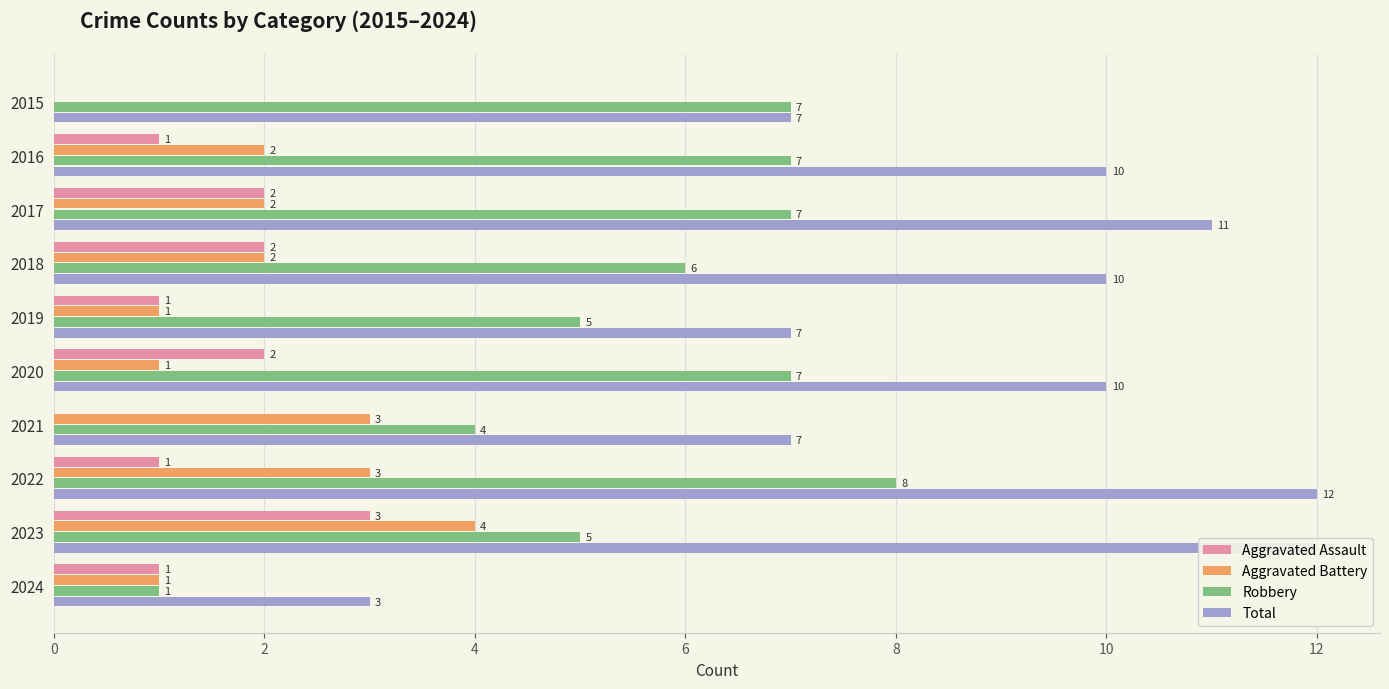

The value of Aggravated Assault at 2019 is 1. True or false?

False